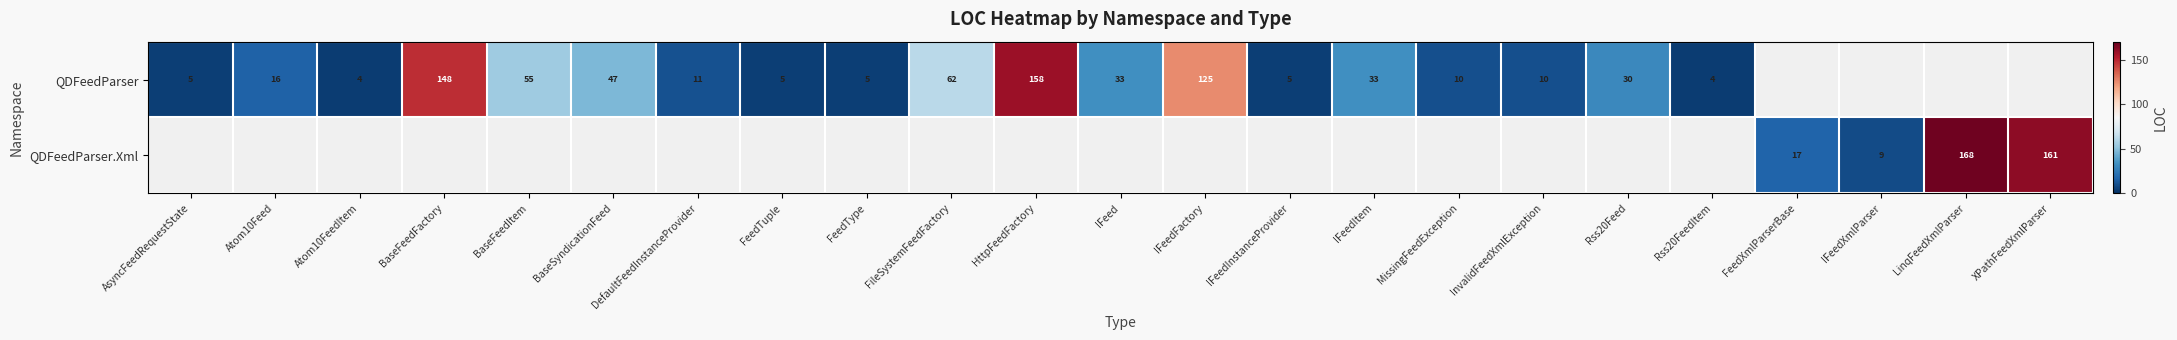

At how many categories does at least one series exceed 127?

4